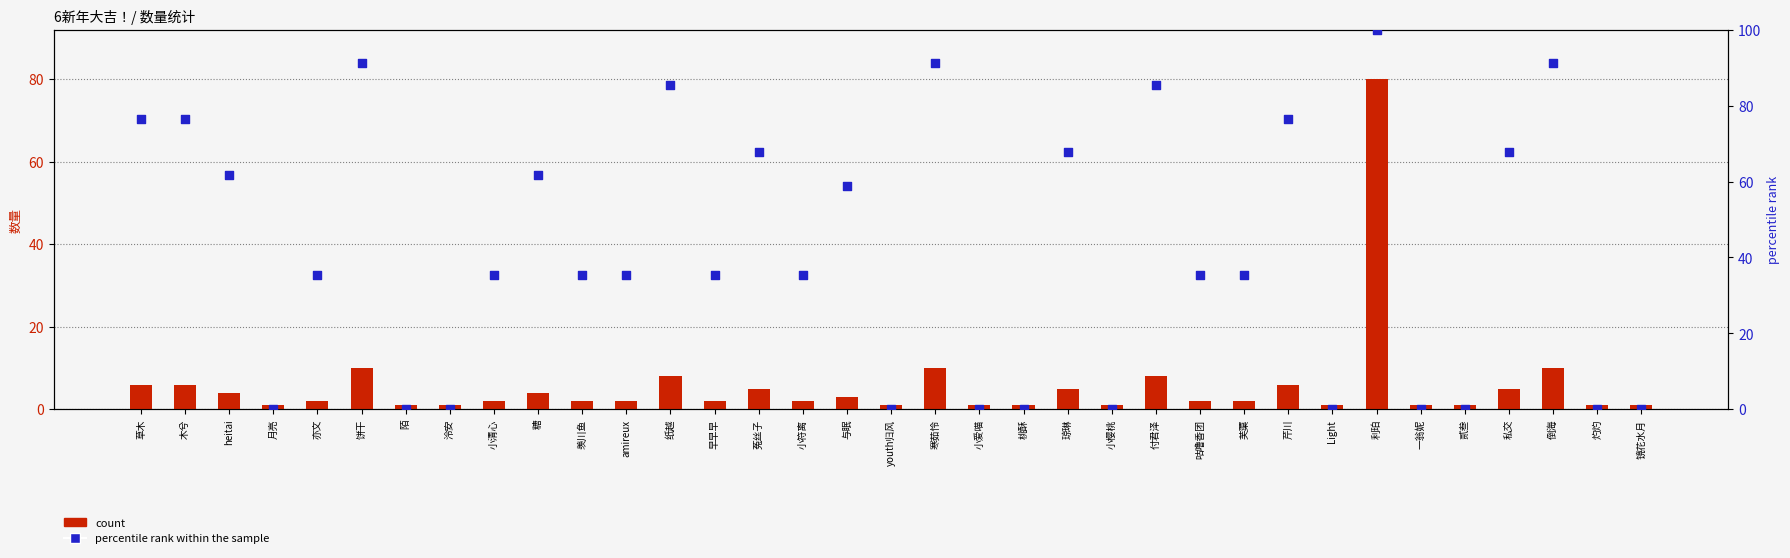

Which series contains the lowest Y value?

percentile rank within the sample